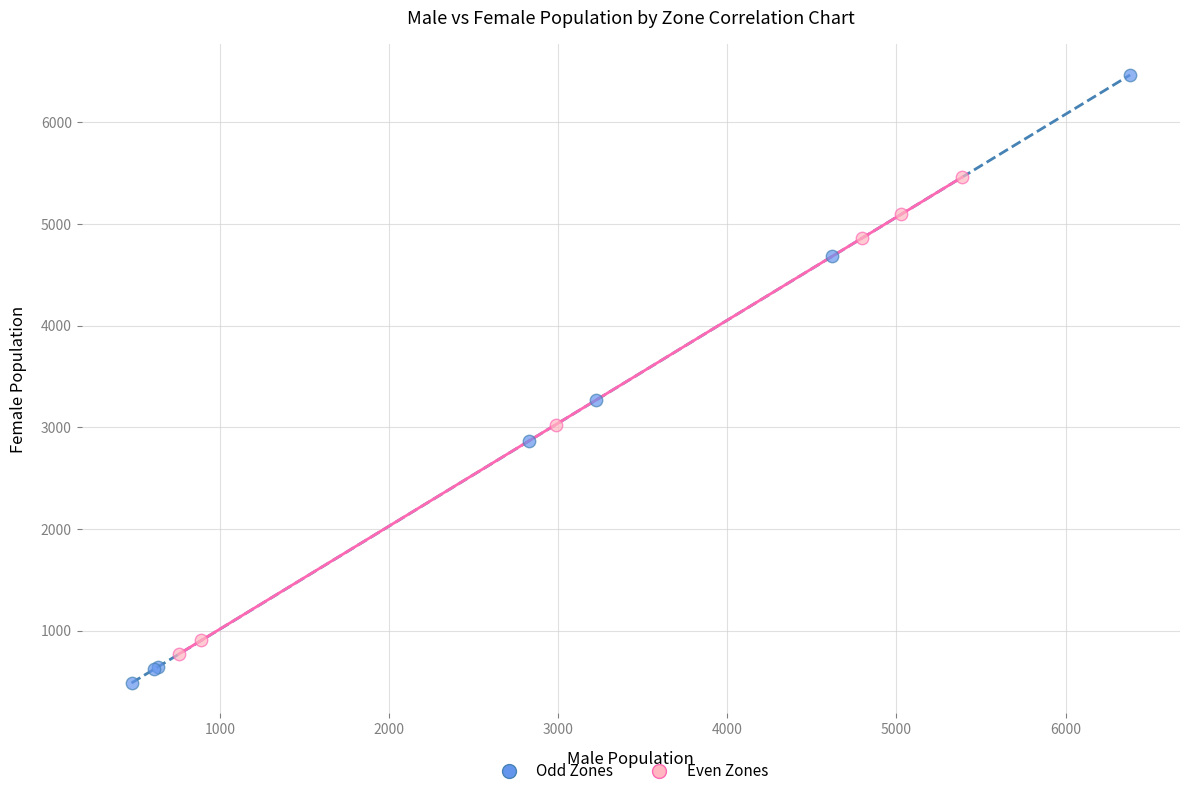

Which series reaches the minimum Y coordinate?

Odd Zones